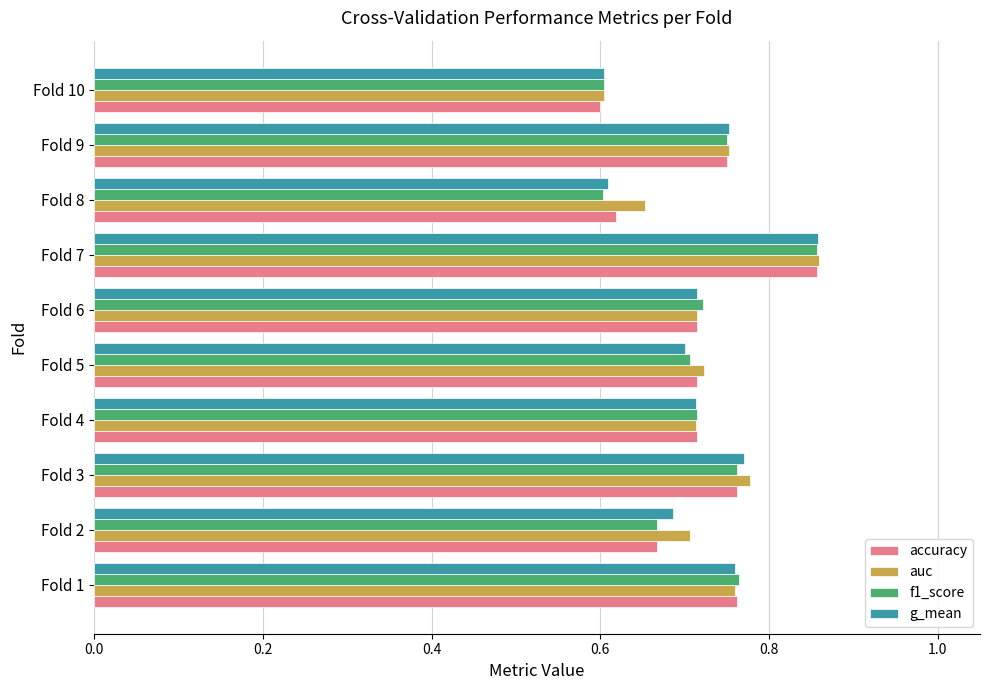

What is the sum of all auc values?

7.3